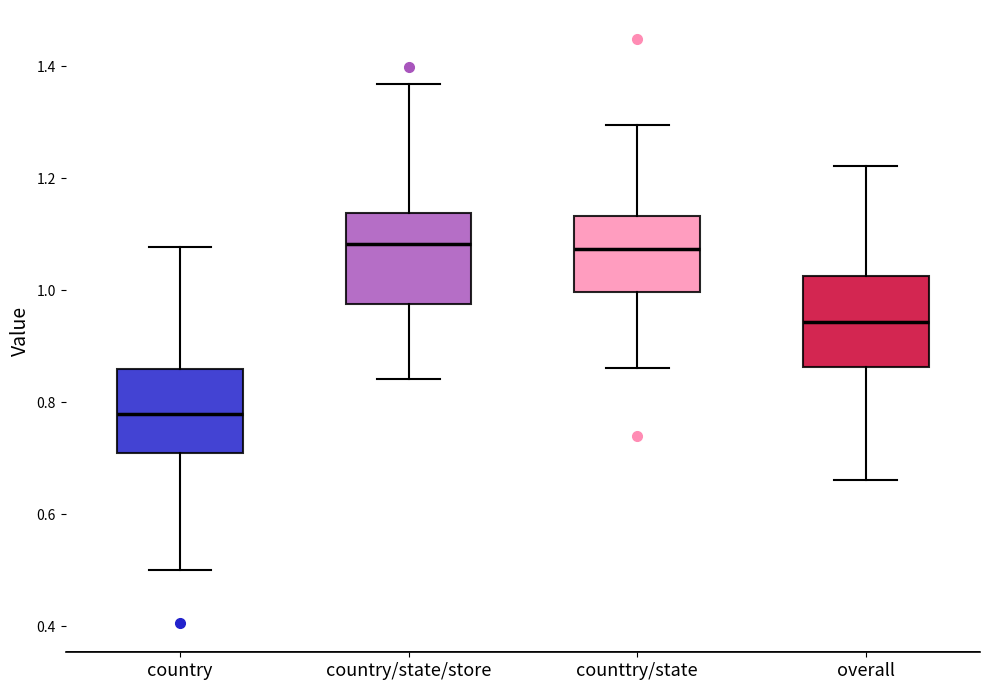

Reading left to right, transcribe this box plot: for each box, give where its median line is, the range the box spans, and where its two whiskers end, as read against the y-axis. The values are not printed on the chart, so give them approximately, as read against the axis.

country: median 0.78, box 0.70 to 0.86, whiskers 0.50 to 1.08
country/state/store: median 1.08, box 0.98 to 1.14, whiskers 0.84 to 1.36
counttry/state: median 1.08, box 1.00 to 1.14, whiskers 0.86 to 1.30
overall: median 0.94, box 0.86 to 1.02, whiskers 0.66 to 1.22